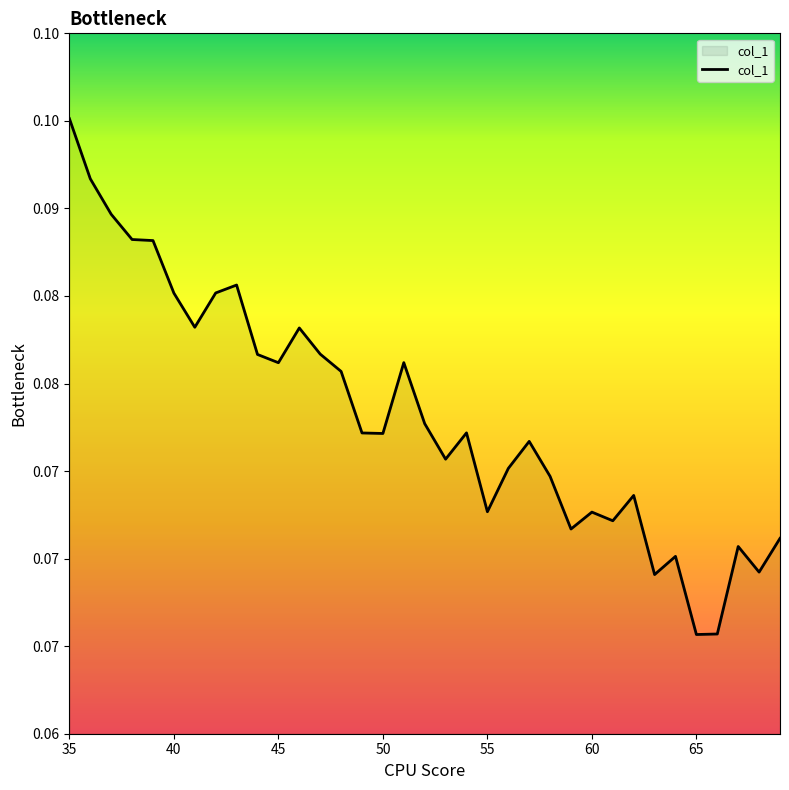

How many values are between 0 and 1?

35